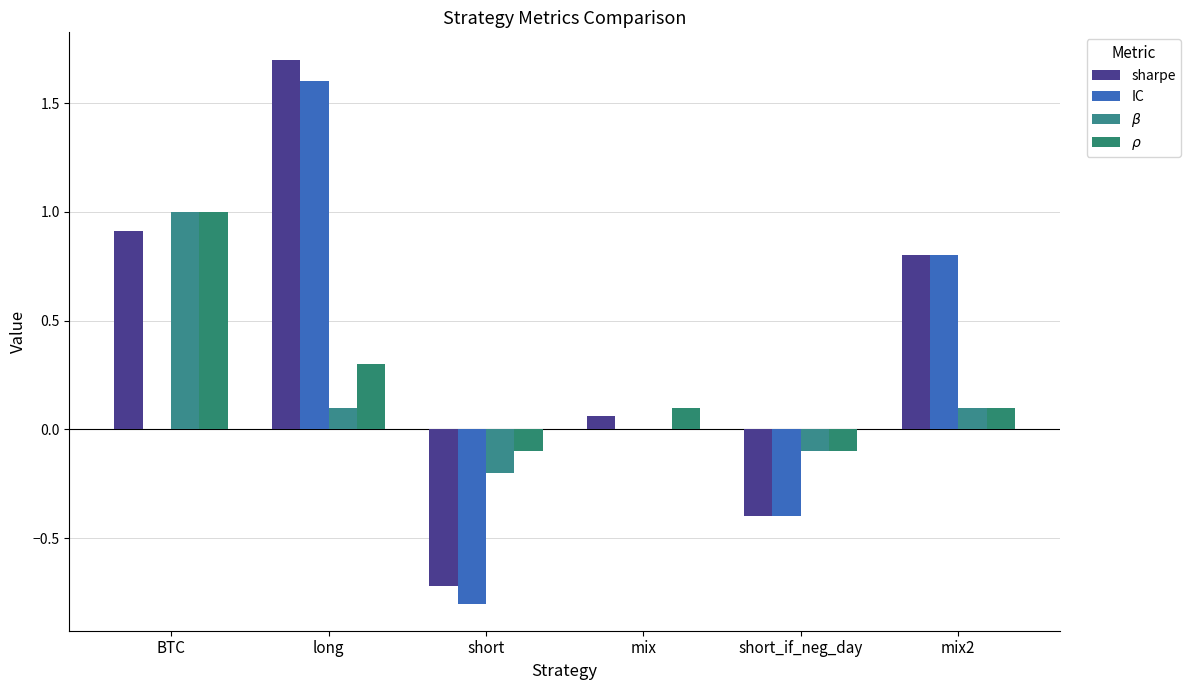

Rank the categories by $\beta$ value from lowest to highest.

short, short_if_neg_day, mix, long, mix2, BTC